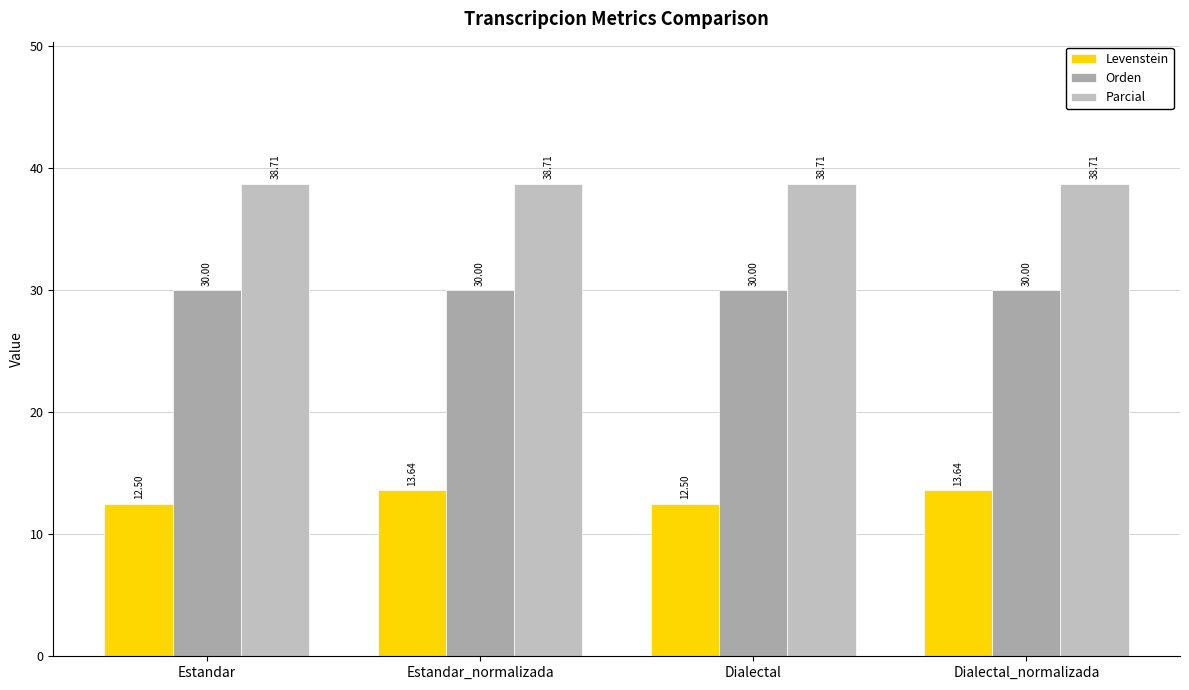

At how many categories does at least one series exceed 33?

4